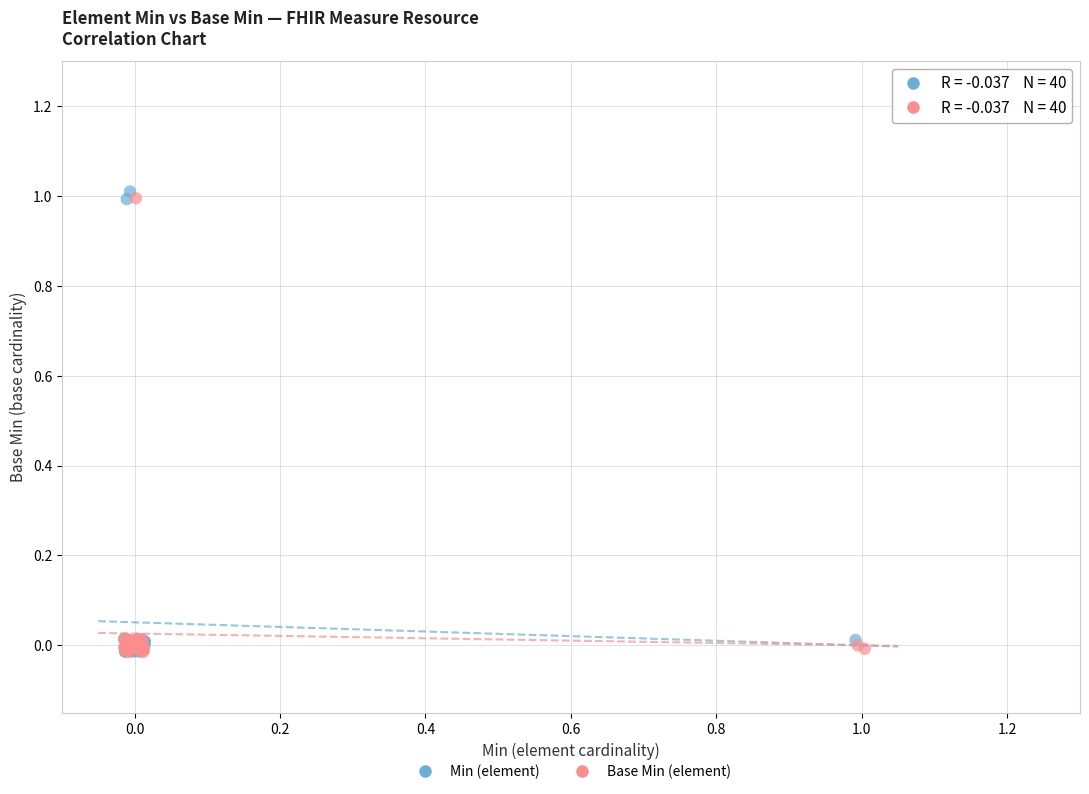

What are all the series names shown in the legend?

Min (element), Base Min (element)